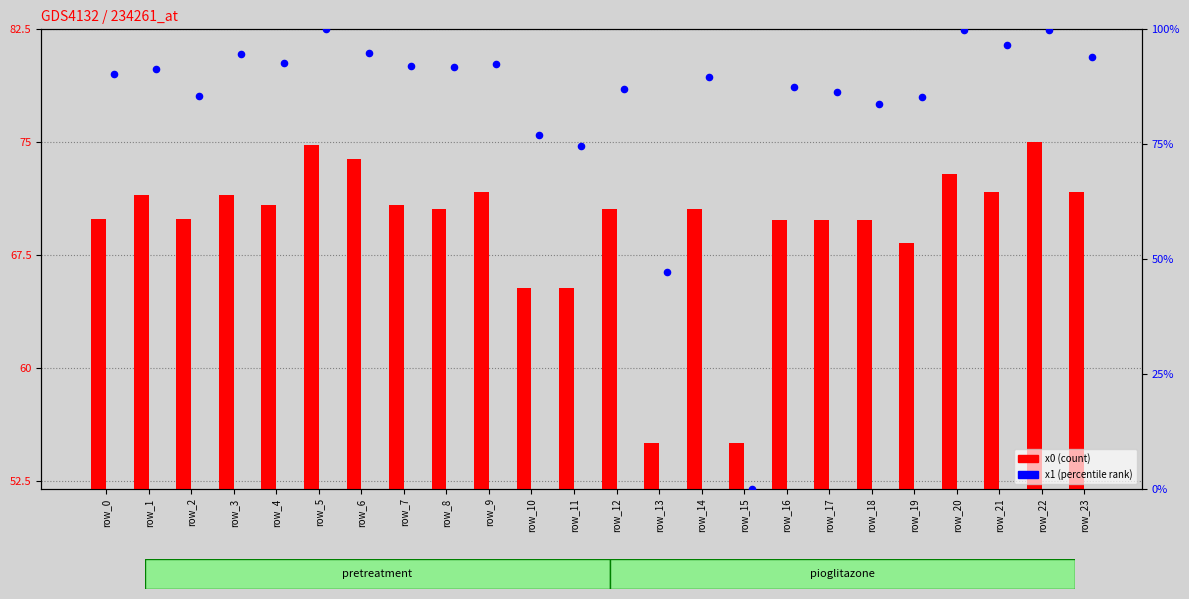

Which series has the largest total across all categories?

x1 (percentile rank)